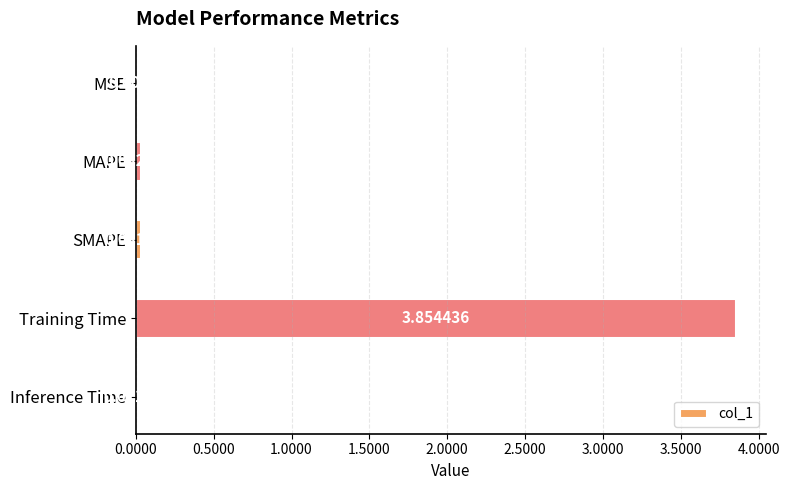

At which category does the chart reach its peak across all series?

Training Time